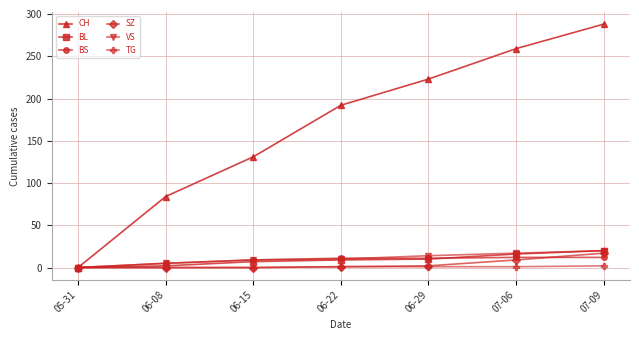

Is the value of VS at 06-29 greater than the value of CH at 06-29?

No